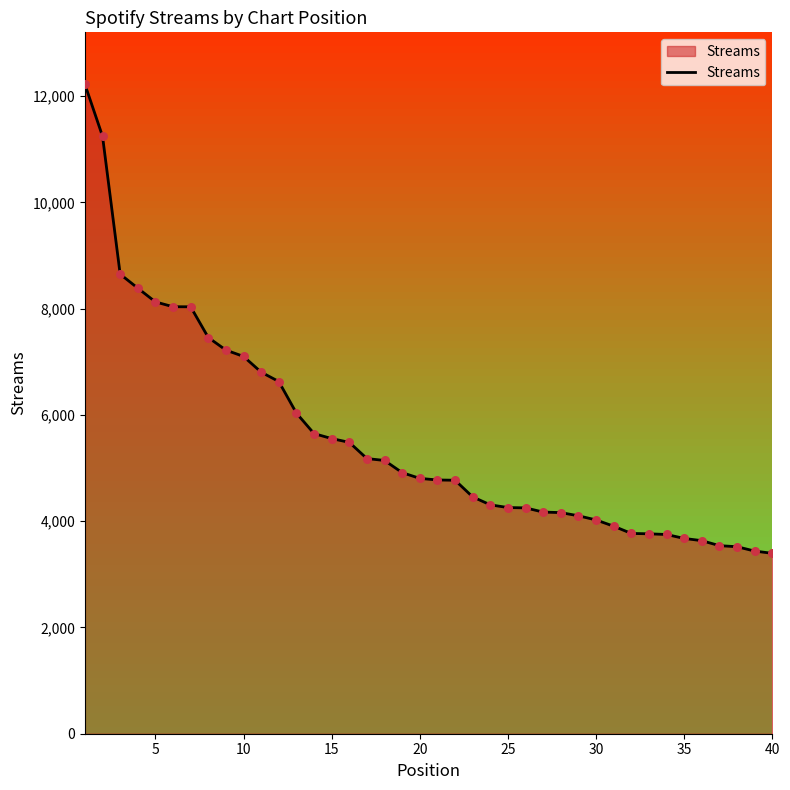

What is the maximum value shown in the chart?

12221